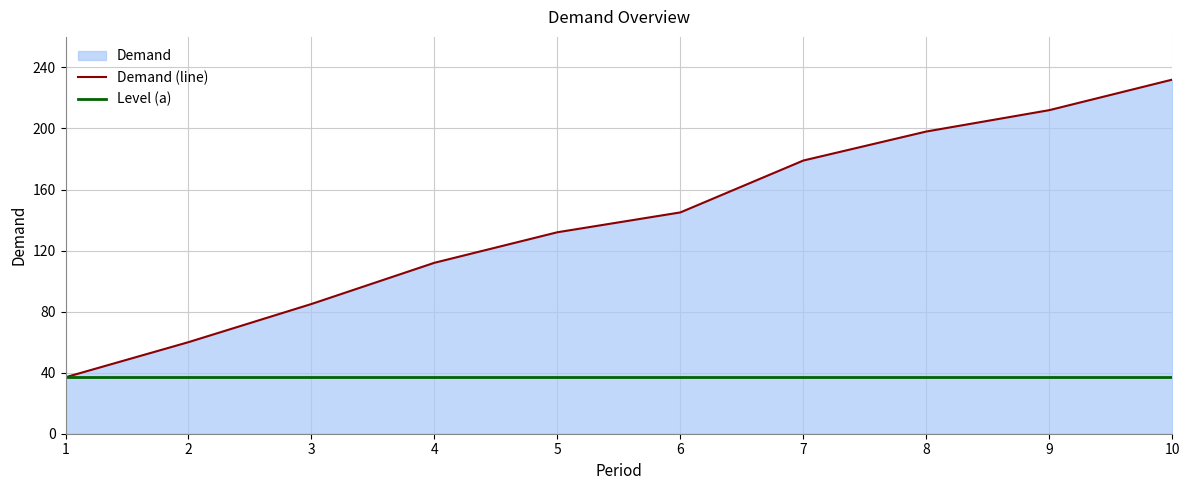

What is the difference between the highest and lowest values at 6?

108